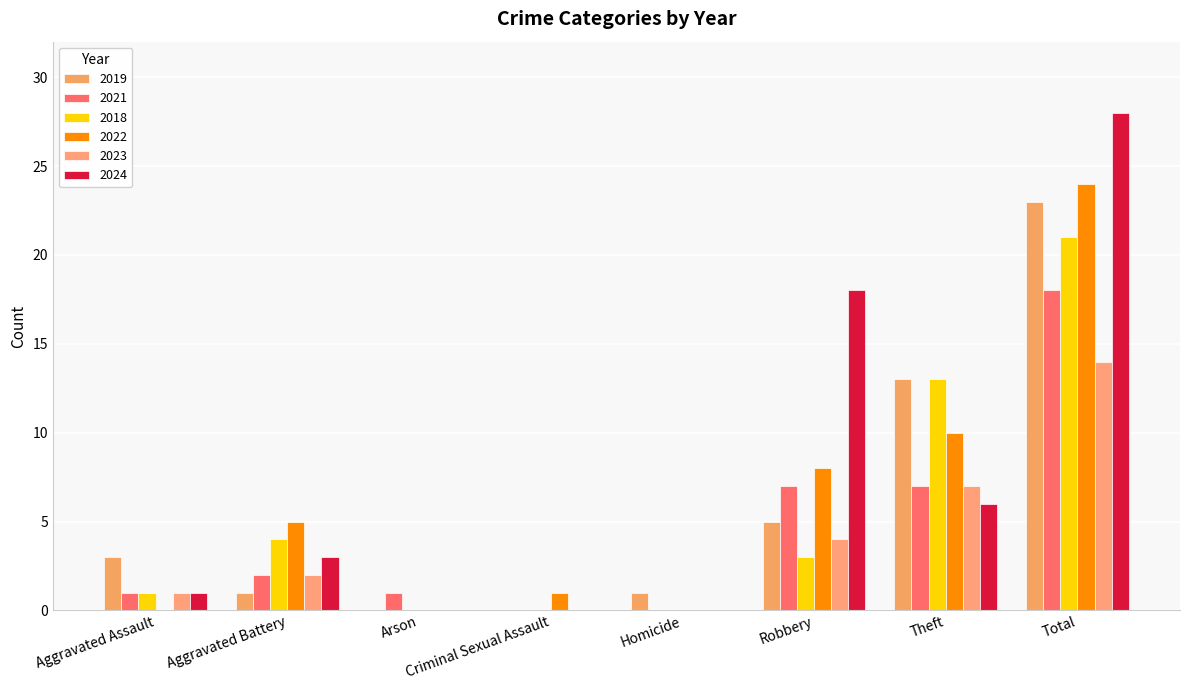

Which series has the largest total across all categories?

2024